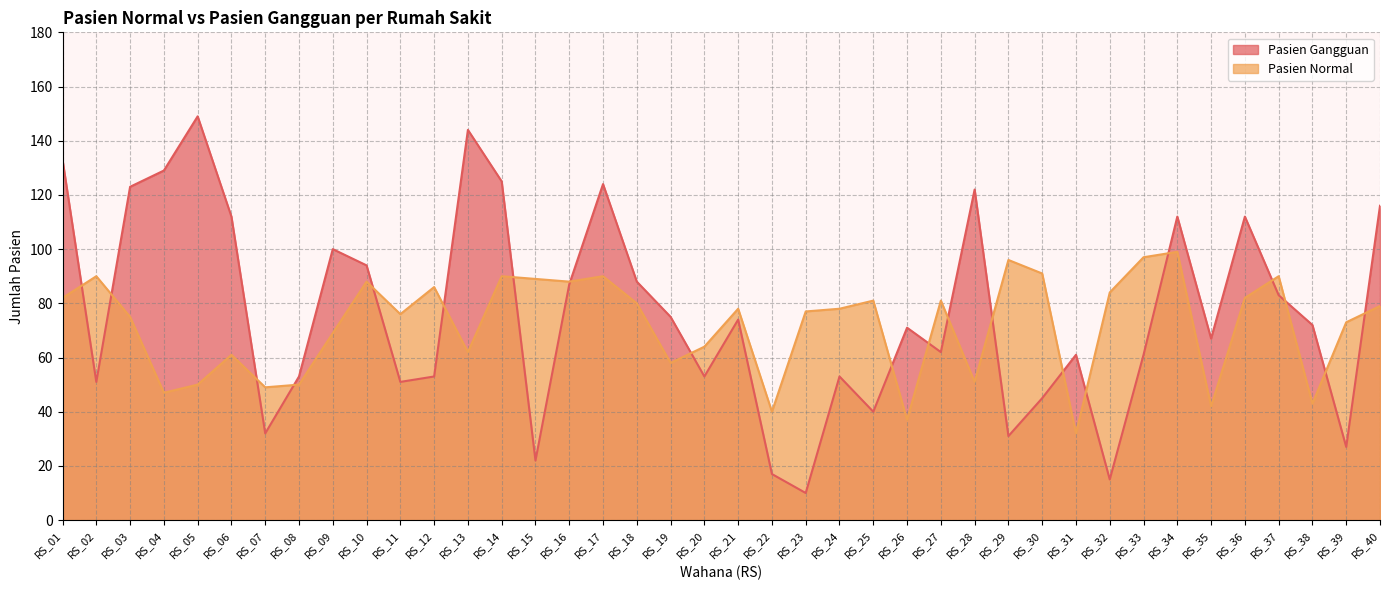

Does the chart display data point markers on the line(s)?

No